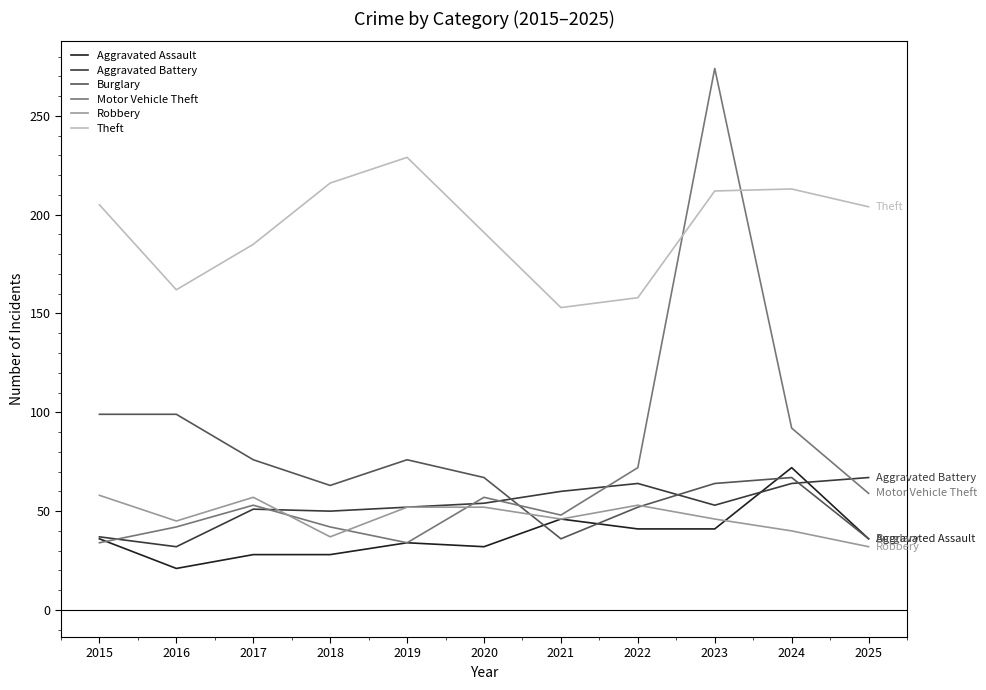

Which series has the largest range (max minus min)?

Motor Vehicle Theft